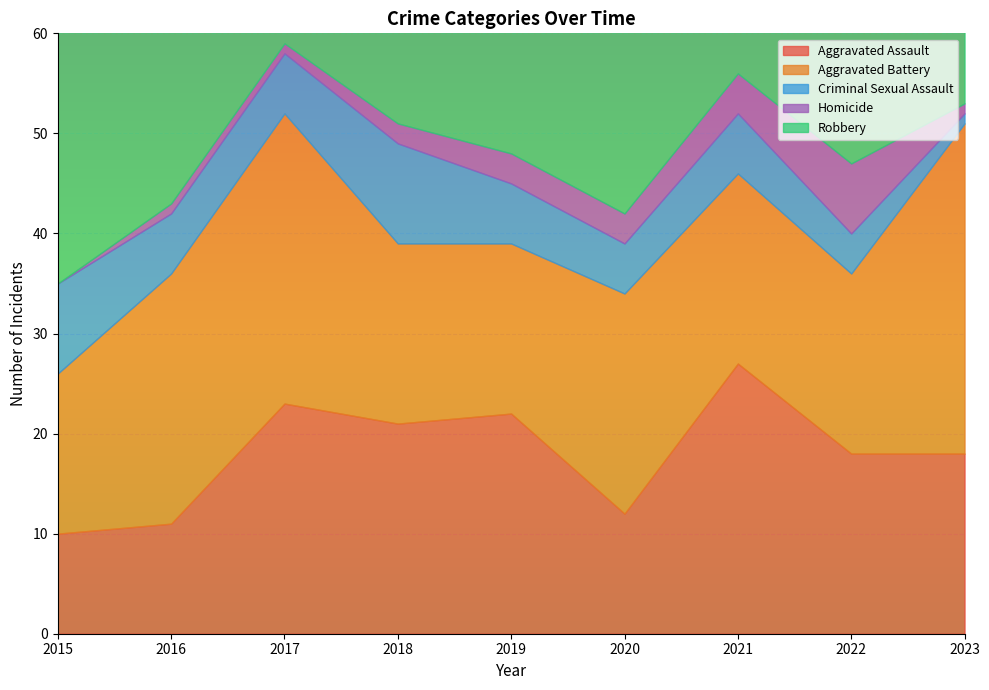

In Criminal Sexual Assault, how many points are higher than both neighbors (excluding endpoints)?

2